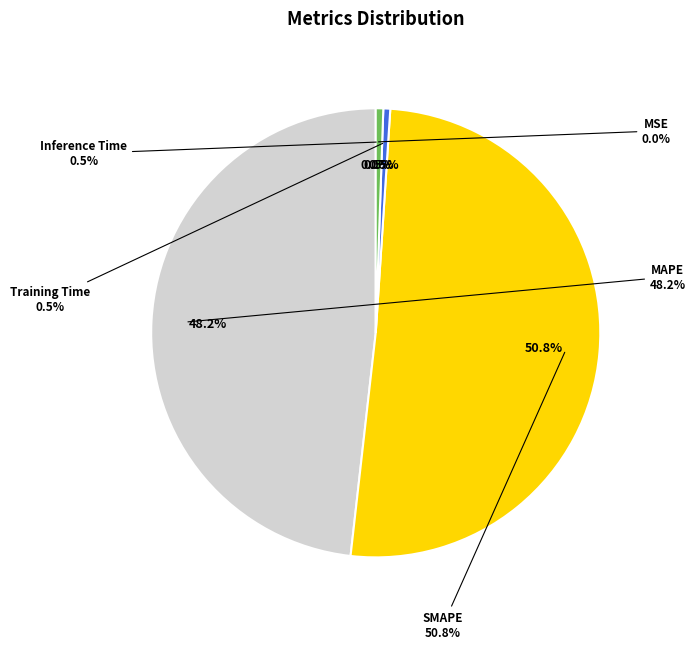

Count the number of slices in the pie.

5